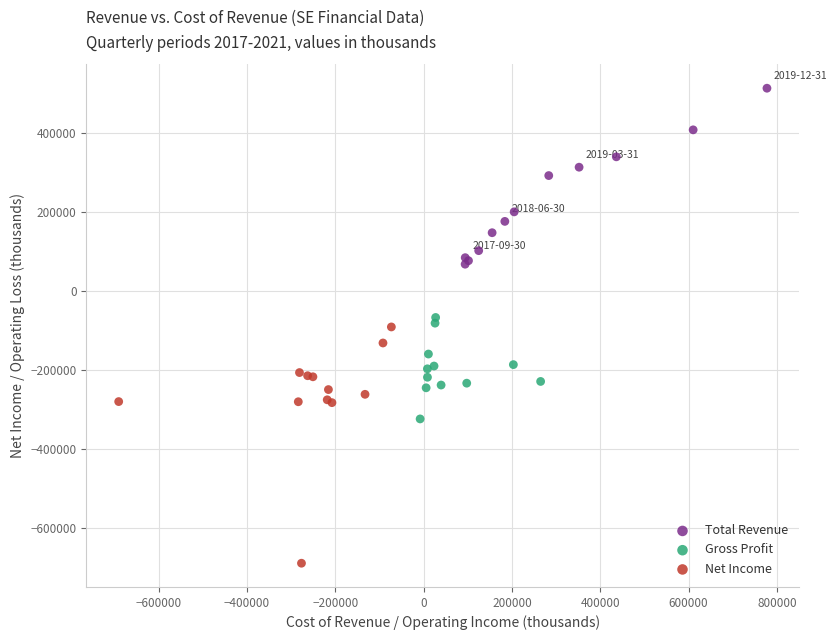

Which series has the widest spread of Y values?

Net Income